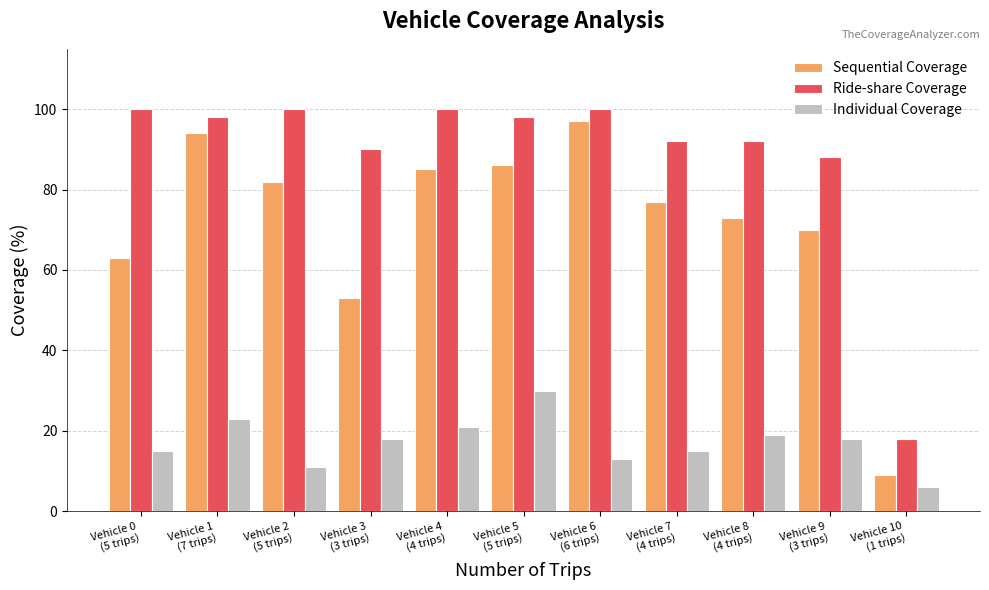

List the series in order of their overall mean, lowest first.

Individual Coverage, Sequential Coverage, Ride-share Coverage